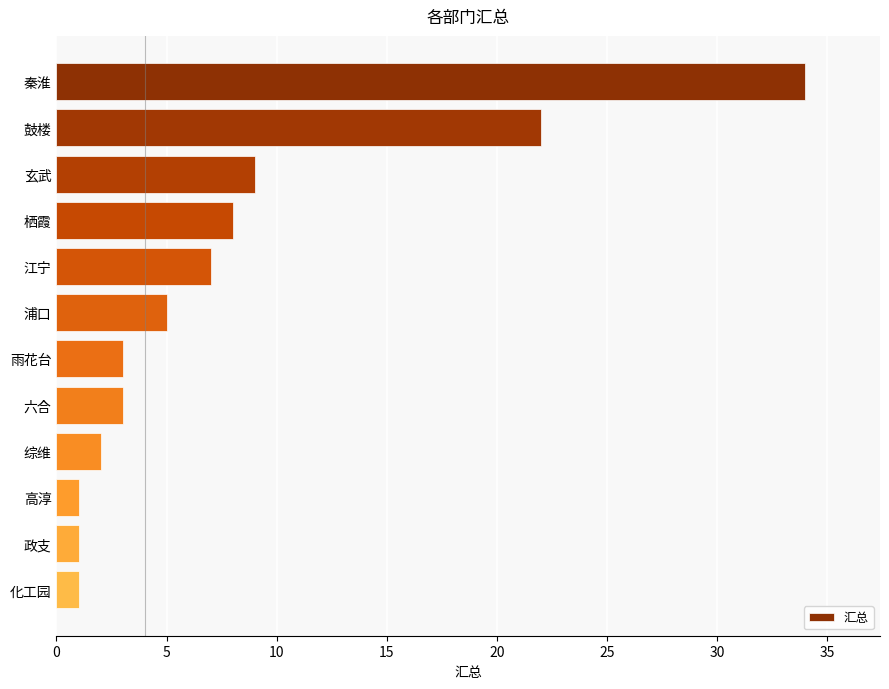

What position from the bottom is 栖霞?

9